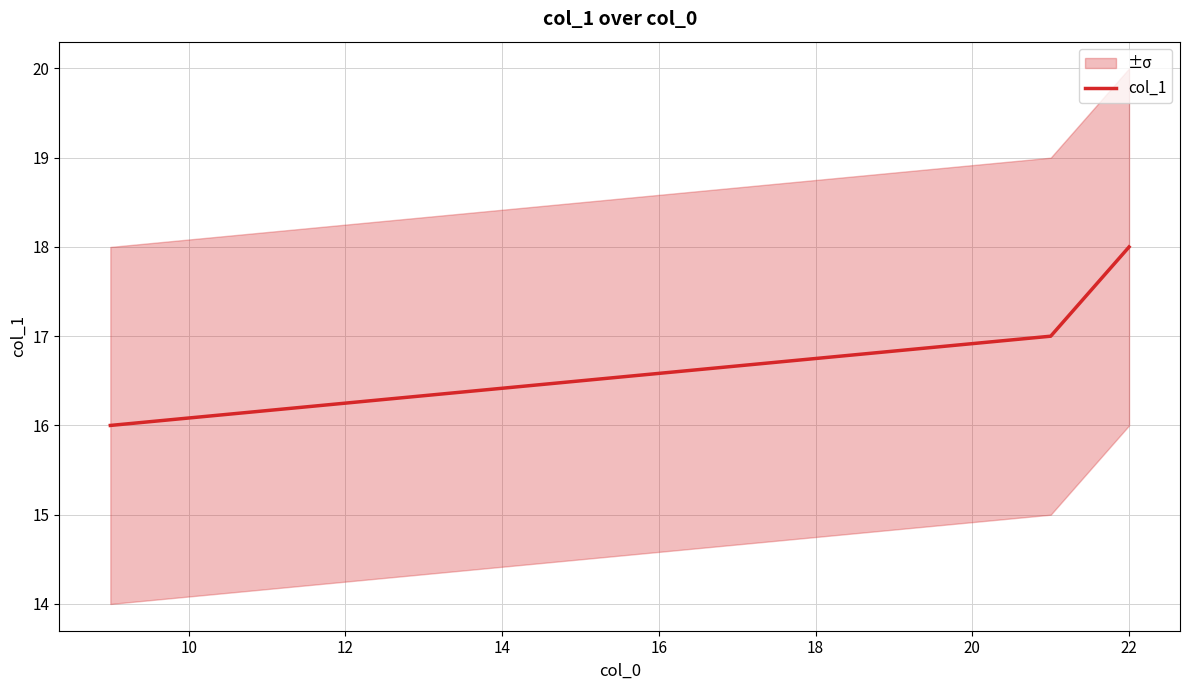

How many values are below 17?

1